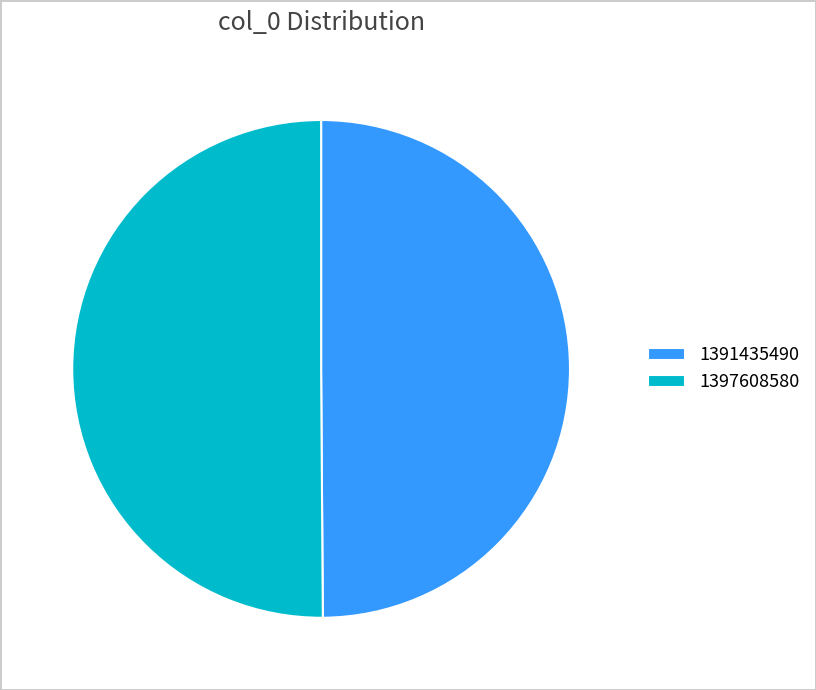

Is the sum of 1397608580 and 1391435490 greater than half?

Yes